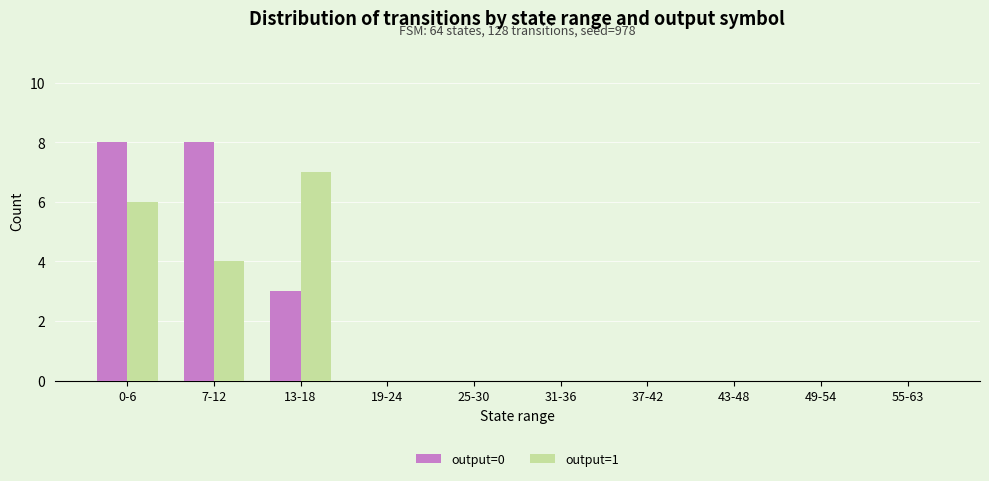

Between 7-12 and 19-24, which series saw the biggest shift?

output=0